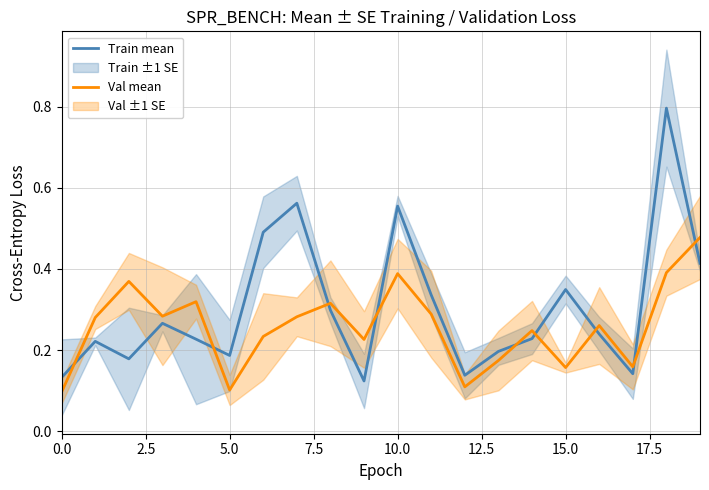

After their last crossing, which series has the higher values: Val mean or Train mean?

Val mean